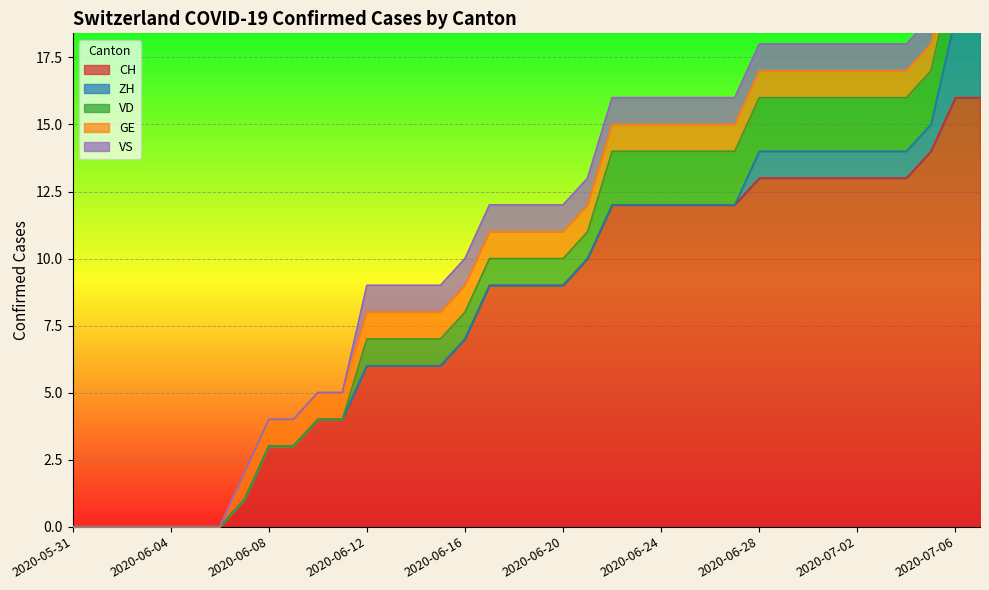

Reading left to right, what are all the values shown in this chart?

CH: 0	0	0	0	0	0	0	1	3	3	4	4	6	6	6	6	7	9	9	9	9	10	12	12	12	12	12	12	13	13	13	13	13	13	13	14	16	16
ZH: 0	0	0	0	0	0	0	0	0	0	0	0	0	0	0	0	0	0	0	0	0	0	0	0	0	0	0	0	1	1	1	1	1	1	1	1	3	3
VD: 0	0	0	0	0	0	0	0	0	0	0	0	1	1	1	1	1	1	1	1	1	1	2	2	2	2	2	2	2	2	2	2	2	2	2	2	2	2
GE: 0	0	0	0	0	0	0	1	1	1	1	1	1	1	1	1	1	1	1	1	1	1	1	1	1	1	1	1	1	1	1	1	1	1	1	1	1	1
VS: 0	0	0	0	0	0	0	0	0	0	0	0	1	1	1	1	1	1	1	1	1	1	1	1	1	1	1	1	1	1	1	1	1	1	1	1	1	1